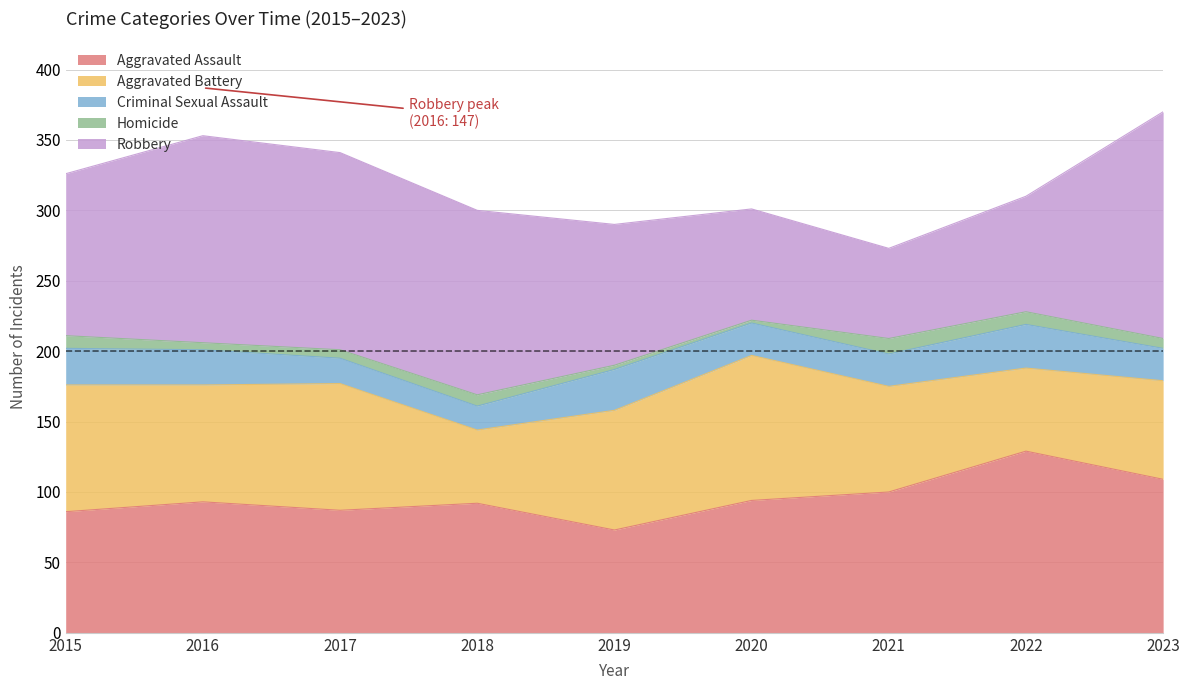

Which category has the lowest value in the Aggravated Assault series?

2019